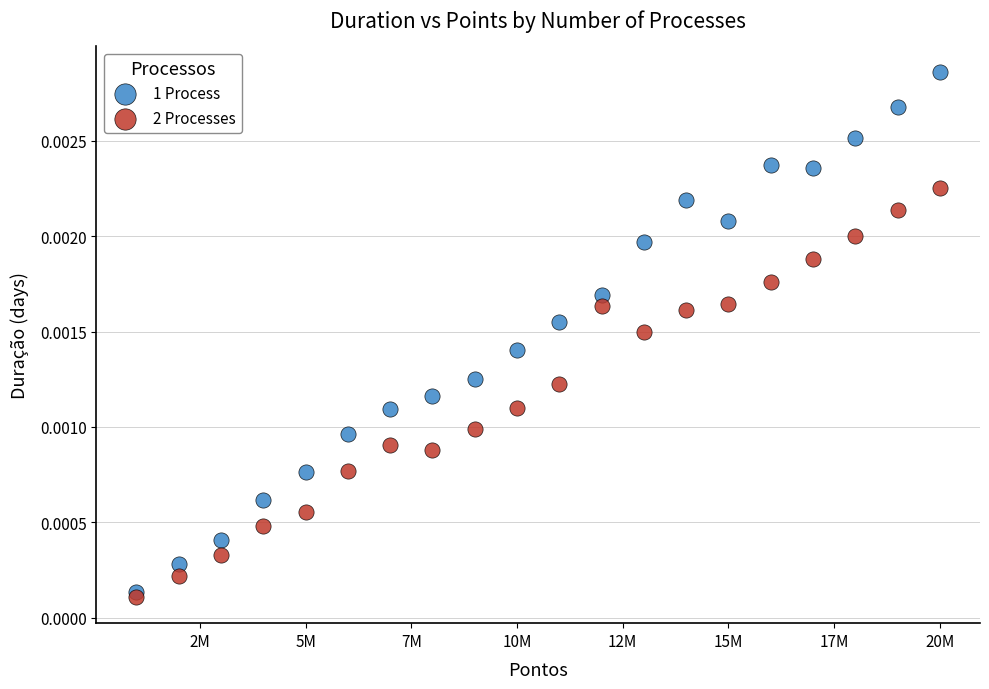

Which series reaches the maximum Y coordinate?

1 Process